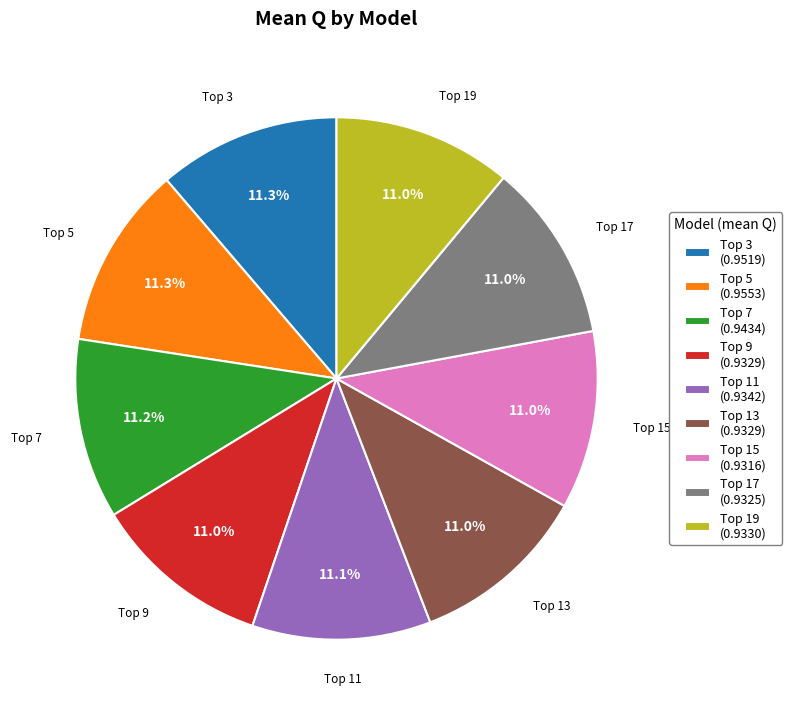

Count the number of slices in the pie.

9